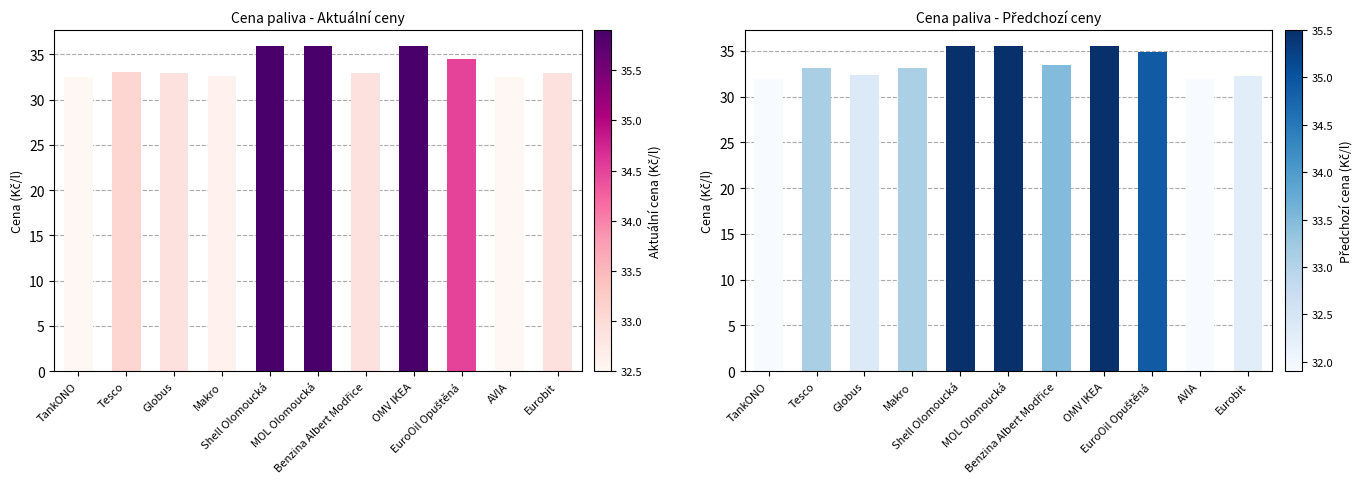

What is the smallest value displayed?

31.9